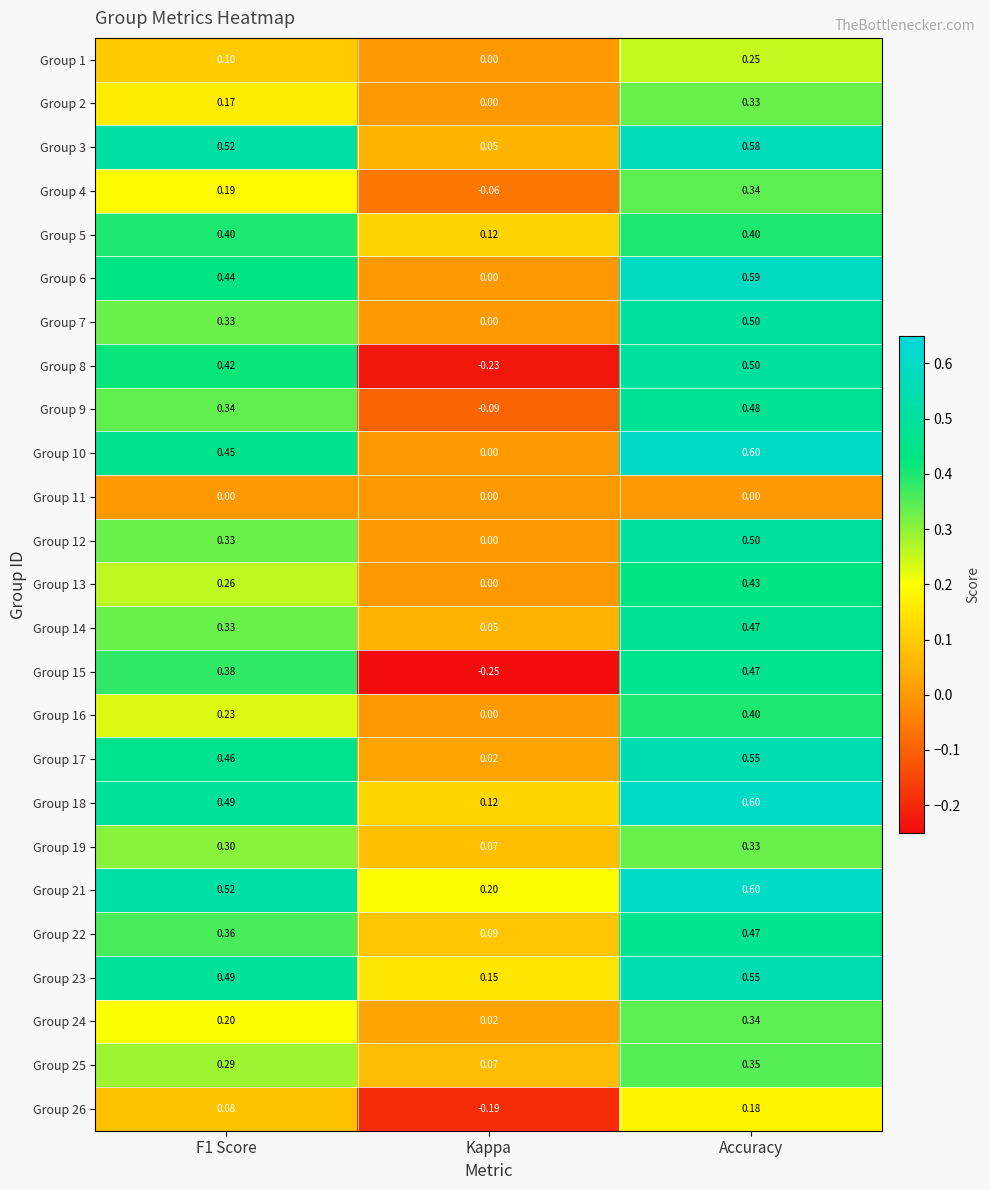

At which label is Group 23 closest to 0?

Kappa